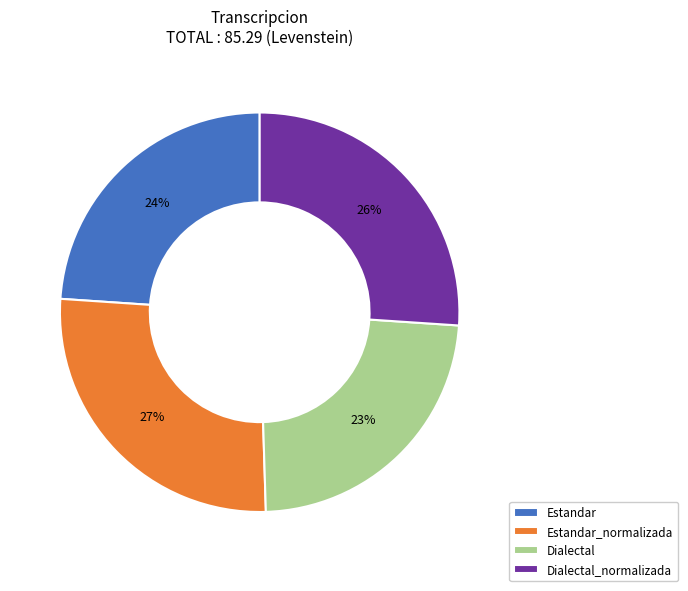

To the nearest percent, what is the combined percentage of Estandar and Dialectal_normalizada?

50%